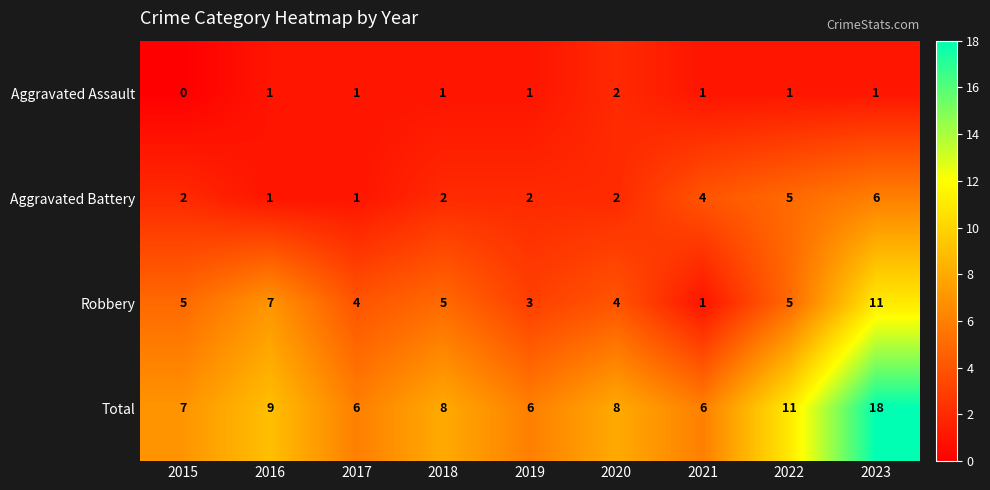

The Aggravated Assault series shows 1 at 2015. True or false?

False